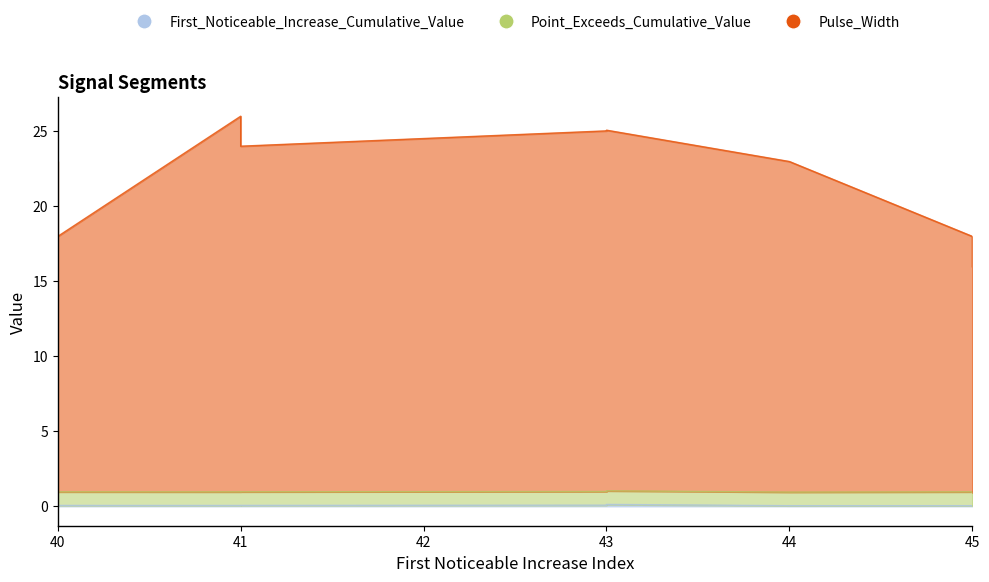

What are all the series names shown in the legend?

First_Noticeable_Increase_Cumulative_Value, Point_Exceeds_Cumulative_Value, Pulse_Width